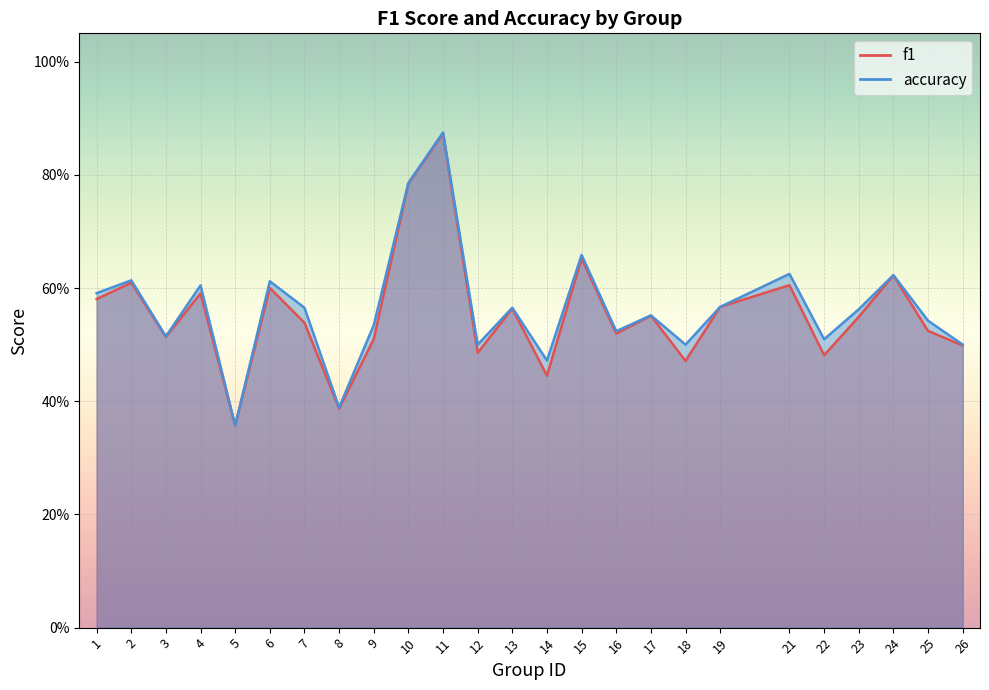

Rank the series by their maximum value, from lowest to highest.

f1, accuracy